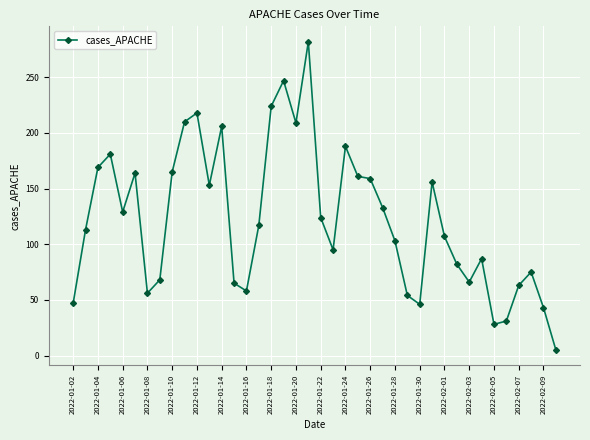

What is the average value?

122